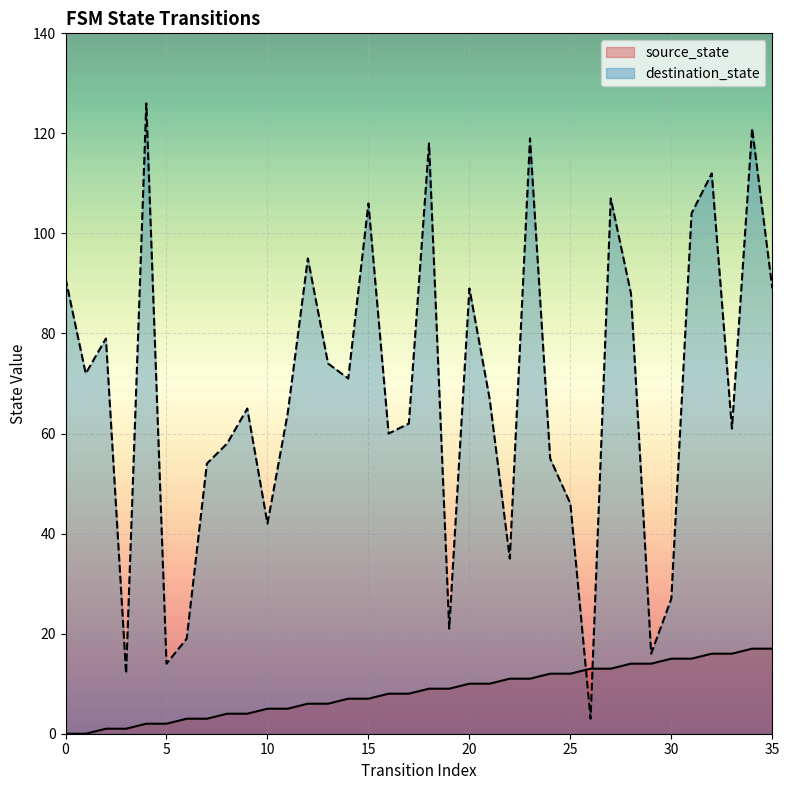

Rank the categories by destination_state value from highest to lowest.

4, 34, 23, 18, 32, 27, 15, 31, 12, 0, 20, 35, 28, 2, 13, 1, 14, 21, 9, 11, 17, 33, 16, 8, 24, 7, 25, 10, 22, 30, 19, 6, 29, 5, 3, 26